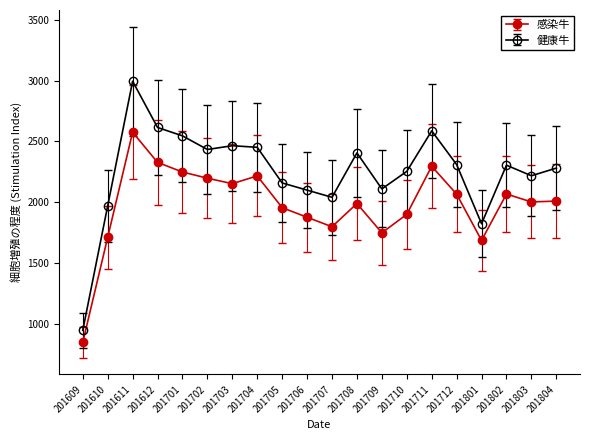

What is the value of the 感染牛 point at the 13th from the left?

1749